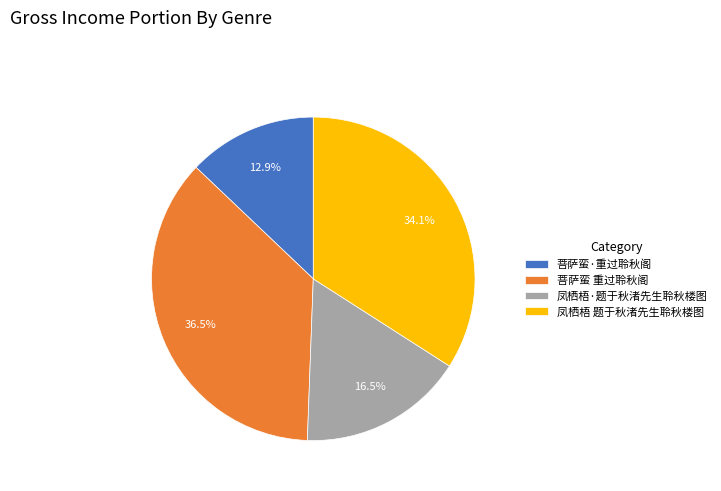

Which has a higher value, 菩萨蛮 重过聆秋阁 or 菩萨蛮·重过聆秋阁?

菩萨蛮 重过聆秋阁